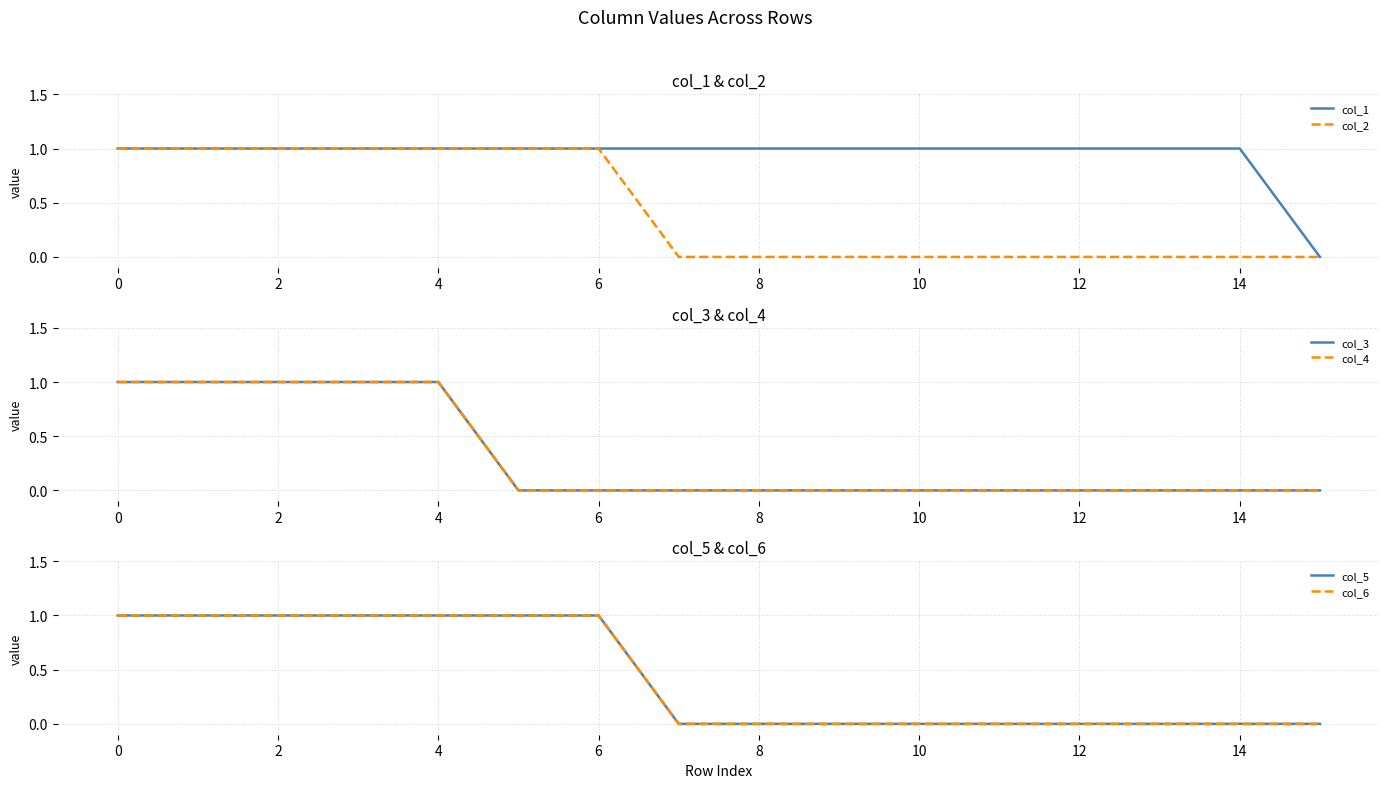

What is the label of the 15th point from the left?

14